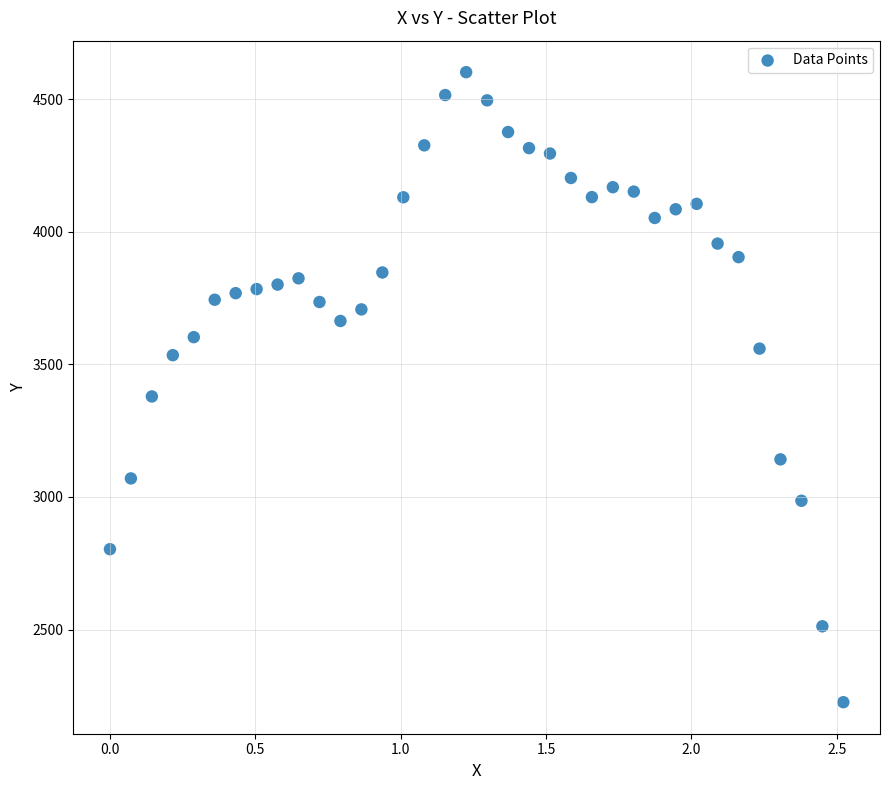

What is the range of X values (max minus min)?

2.5